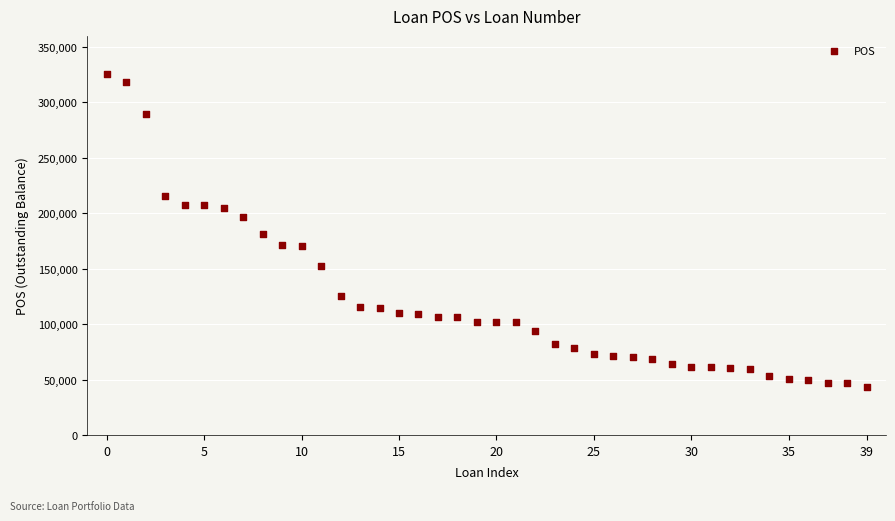

What is the range of Y values (max minus min)?

282856.0